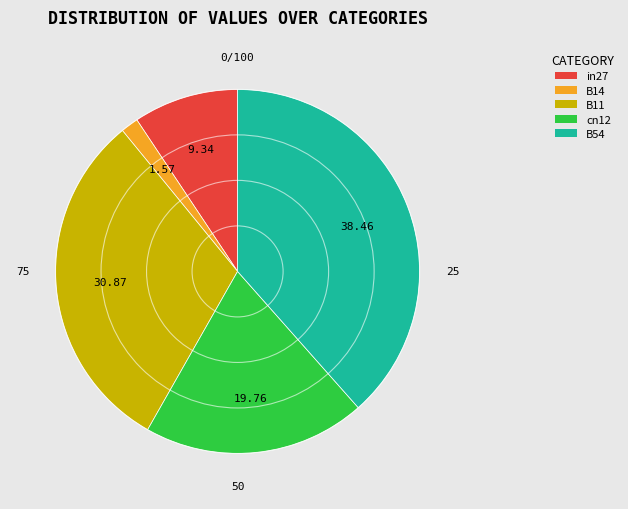

The B11 slice represents 45% of the pie. True or false?

False